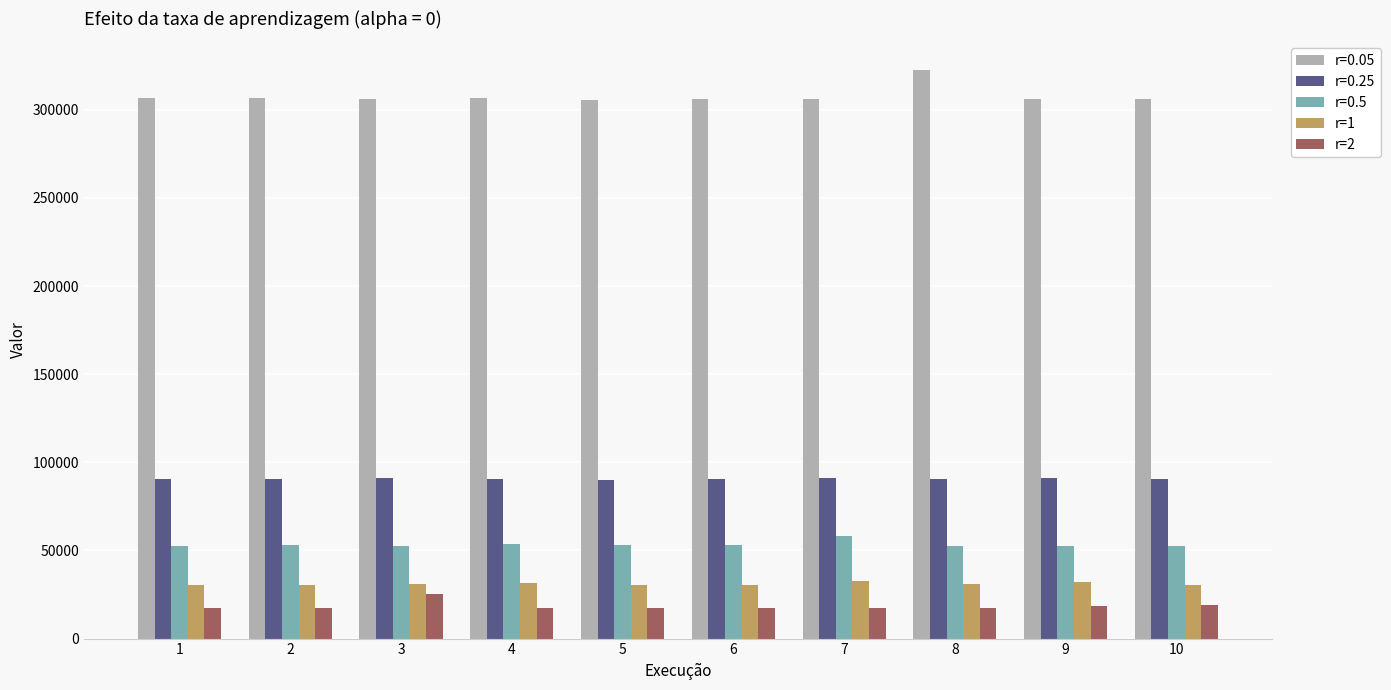

Are the bars grouped side by side (vs. stacked)?

Yes